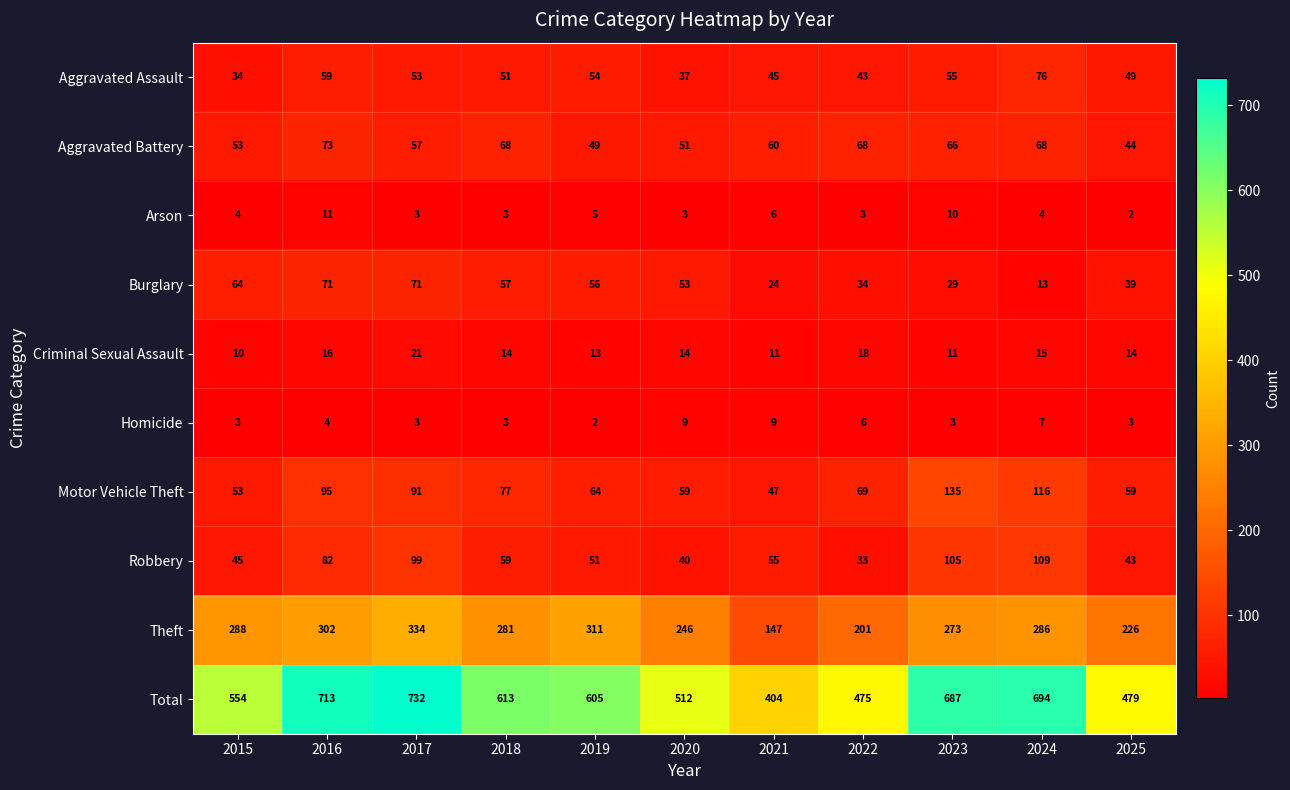

Which series has the widest spread of values?

Total